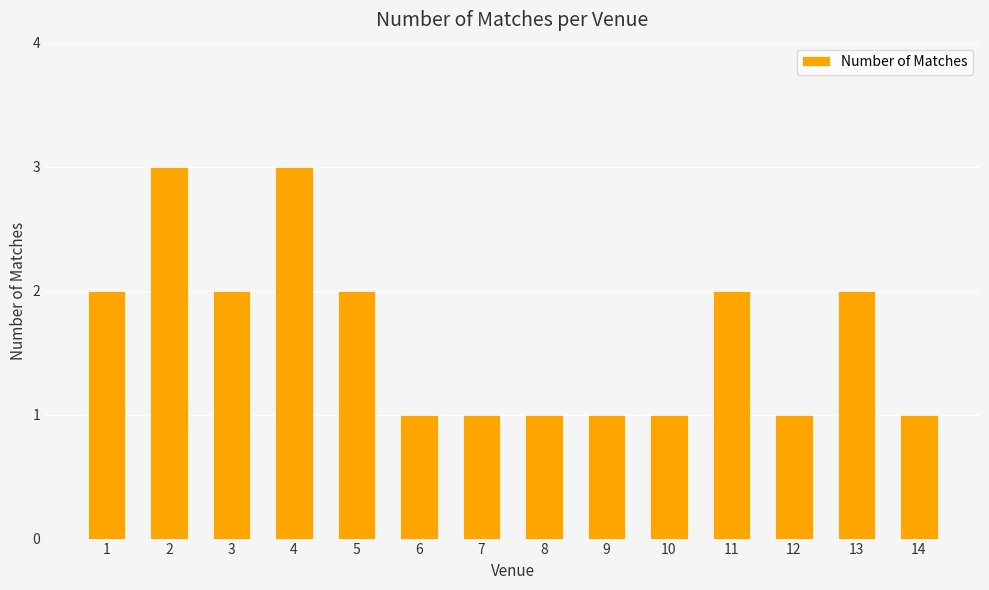

Are the bars grouped side by side (vs. stacked)?

No